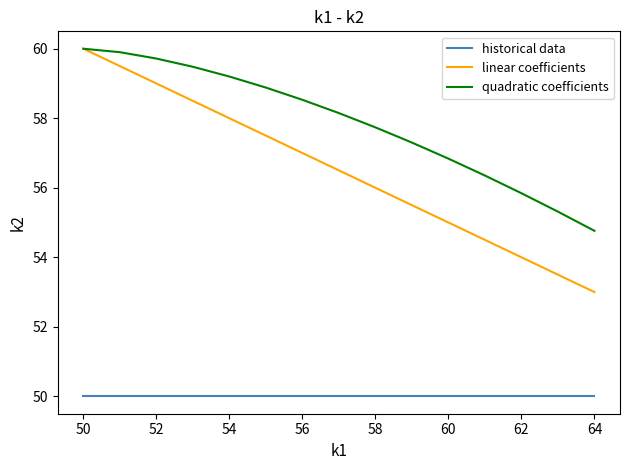

What are all the series names shown in the legend?

historical data, linear coefficients, quadratic coefficients